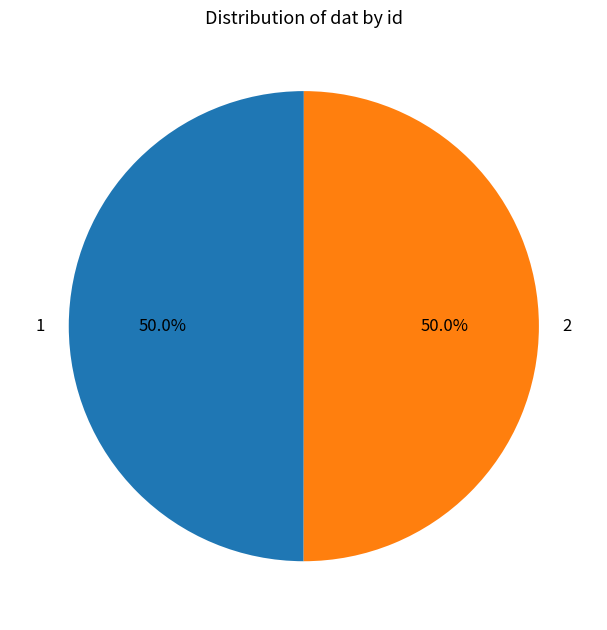

How many slices are in this pie chart?

2